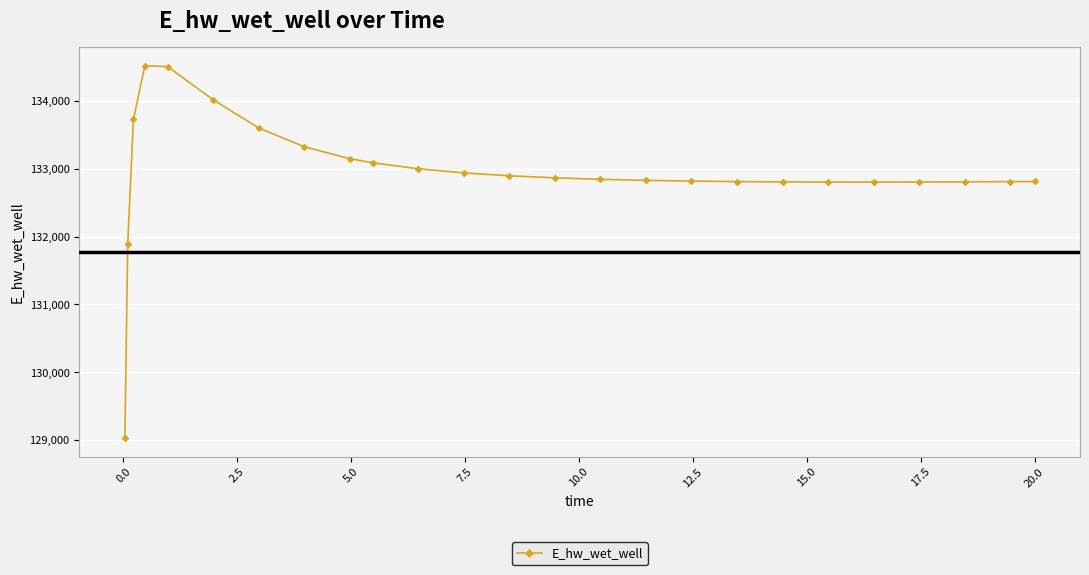

How many lines are shown in the chart?

1